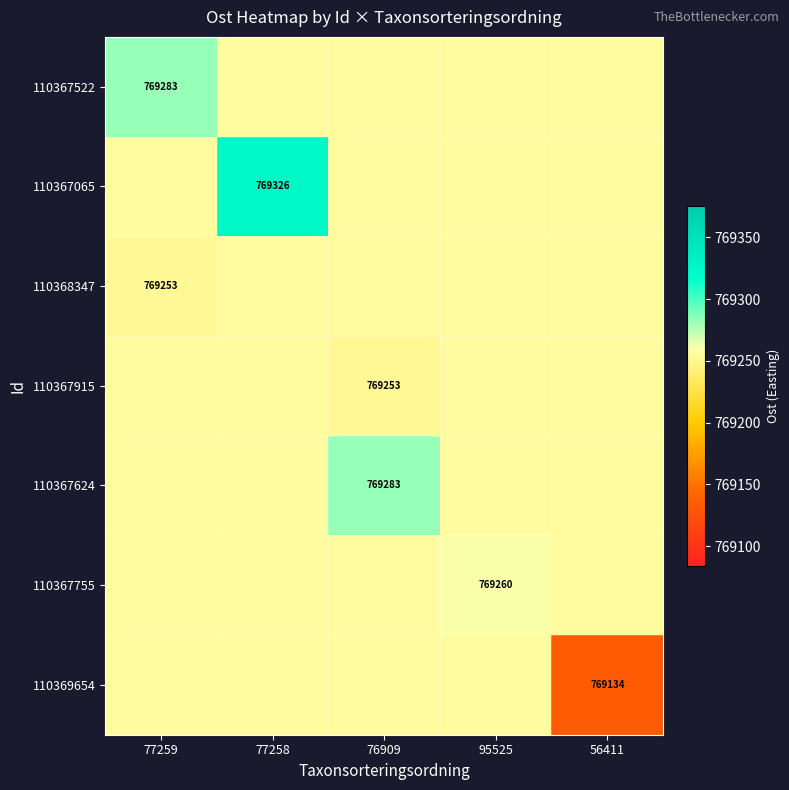

At how many categories does at least one series exceed 769324?

1